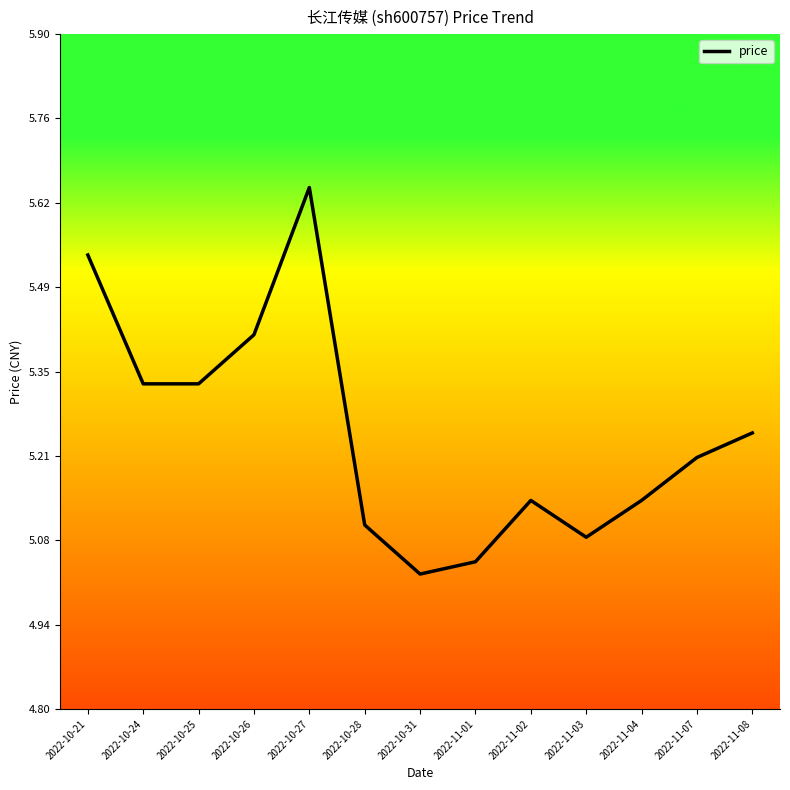

What is the difference between the maximum and minimum values?

0.6